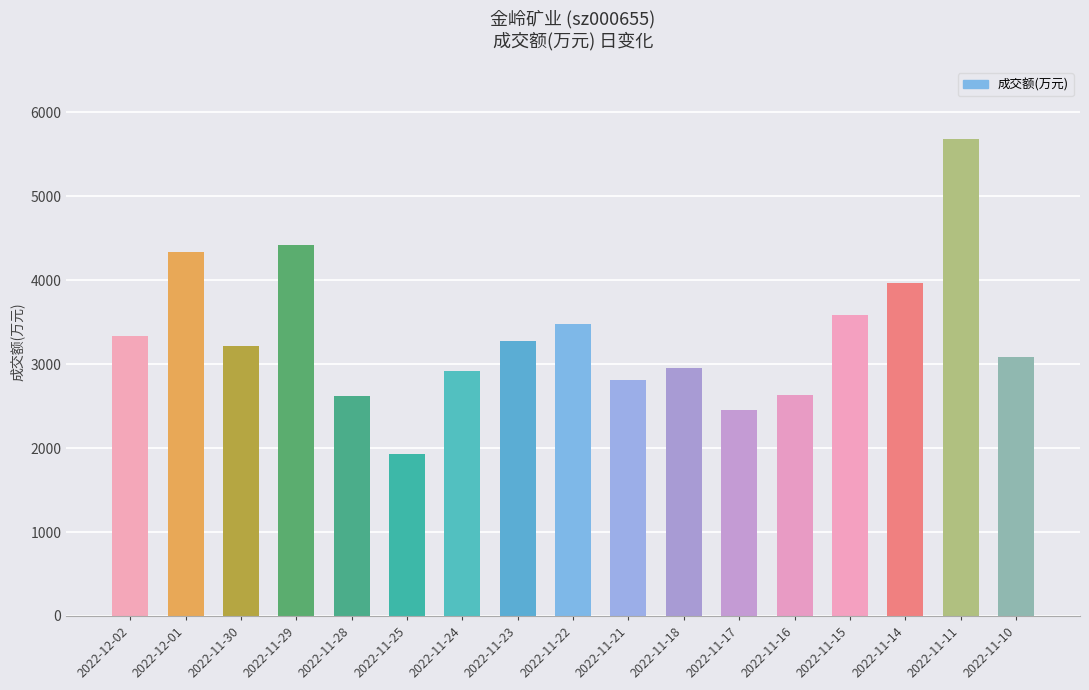

What is the sum of the values at 2022-11-23 and 2022-11-17?

5726